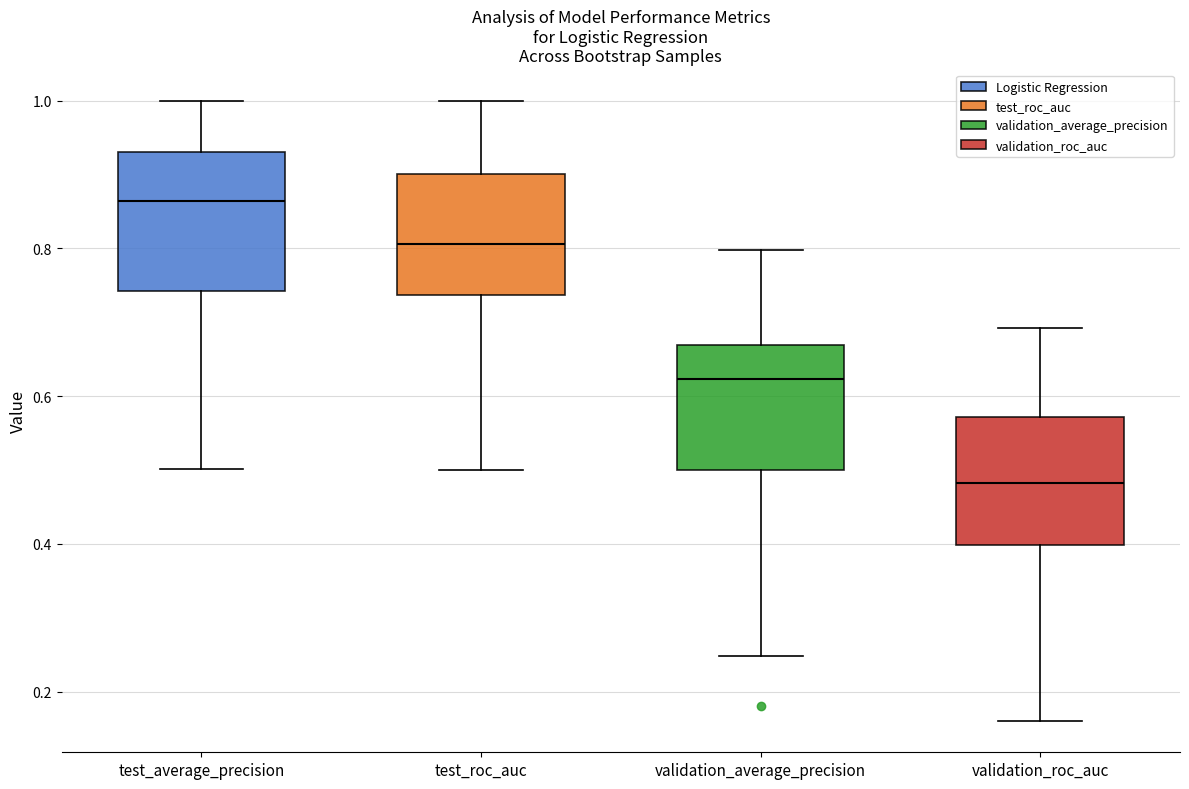

Reading left to right, read every box against the y-axis: the position of its median line, the range the box covers, and the ends of its whiskers. The values are not printed on the chart, so give them approximately, as read against the axis.

test_average_precision: median 0.86, box 0.74 to 0.94, whiskers 0.50 to 1.00
test_roc_auc: median 0.80, box 0.74 to 0.90, whiskers 0.50 to 1.00
validation_average_precision: median 0.62, box 0.50 to 0.66, whiskers 0.24 to 0.80
validation_roc_auc: median 0.48, box 0.40 to 0.58, whiskers 0.16 to 0.70